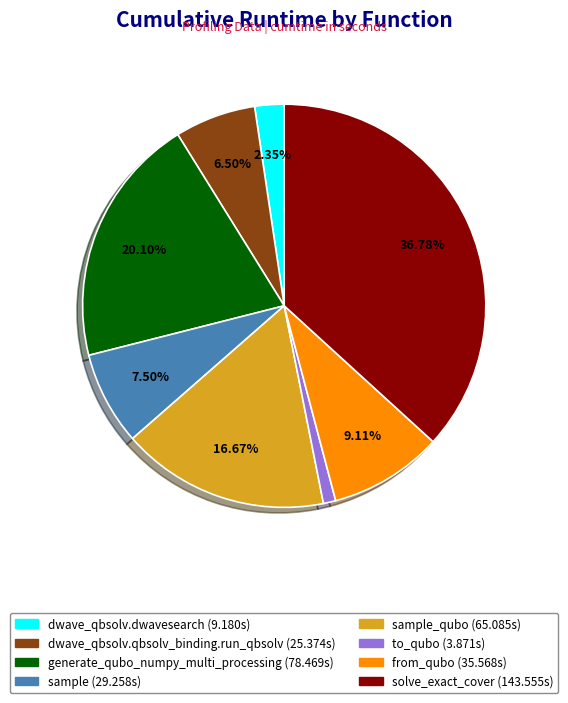

Is there any slice that represents more than half of the pie?

No